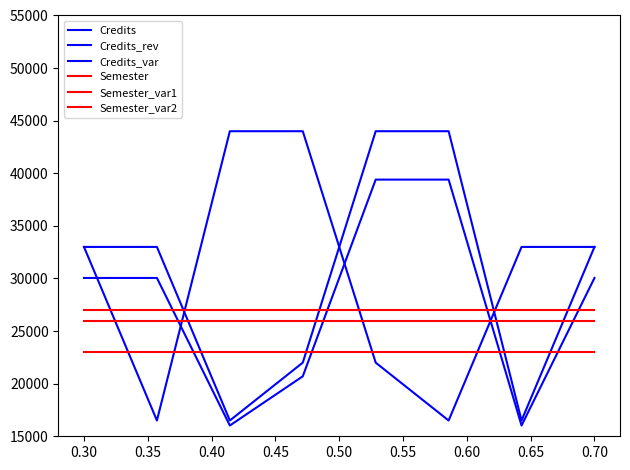

How many Credits_rev values are between 22000 and 44000?

6